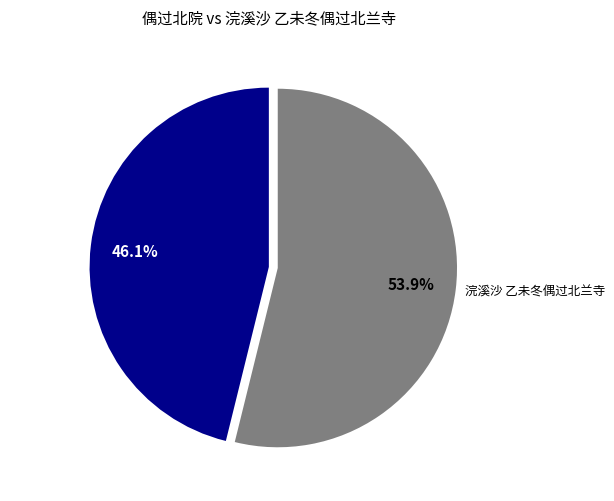

Which category accounts for the majority?

浣溪沙 乙未冬偶过北兰寺